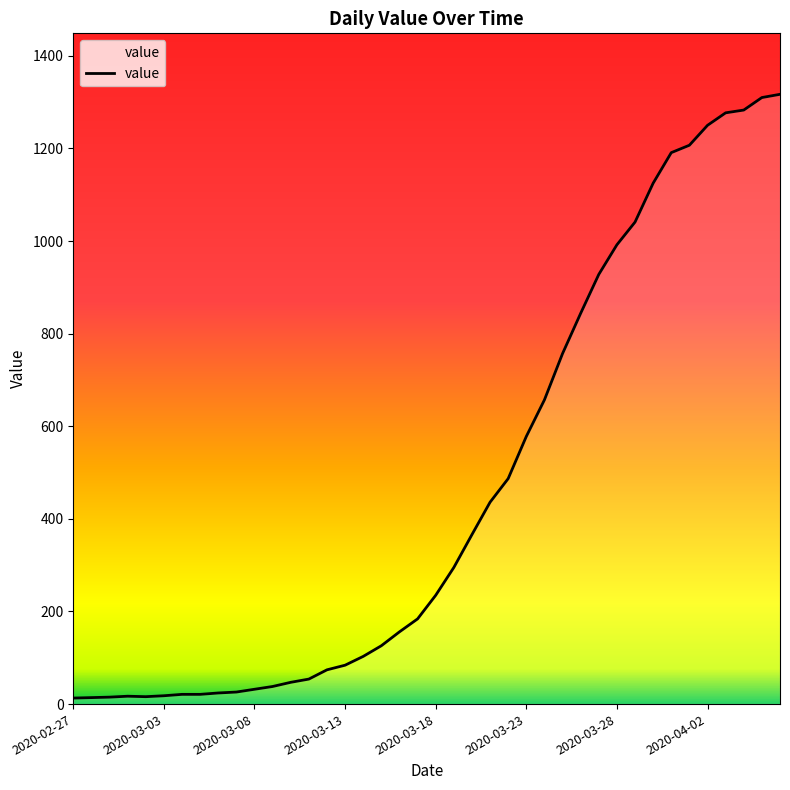

What is the maximum value shown in the chart?

1317